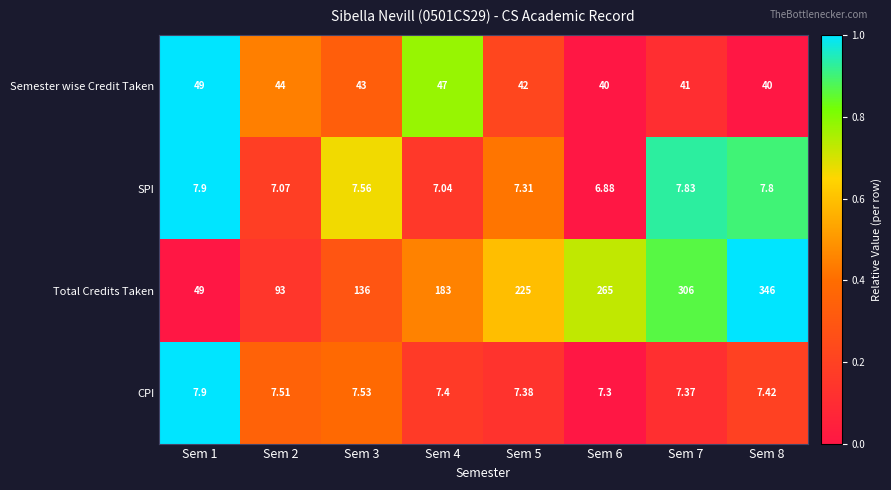

At Sem 5, list the series in order from largest to smallest.

Total Credits Taken, Semester wise Credit Taken, CPI, SPI